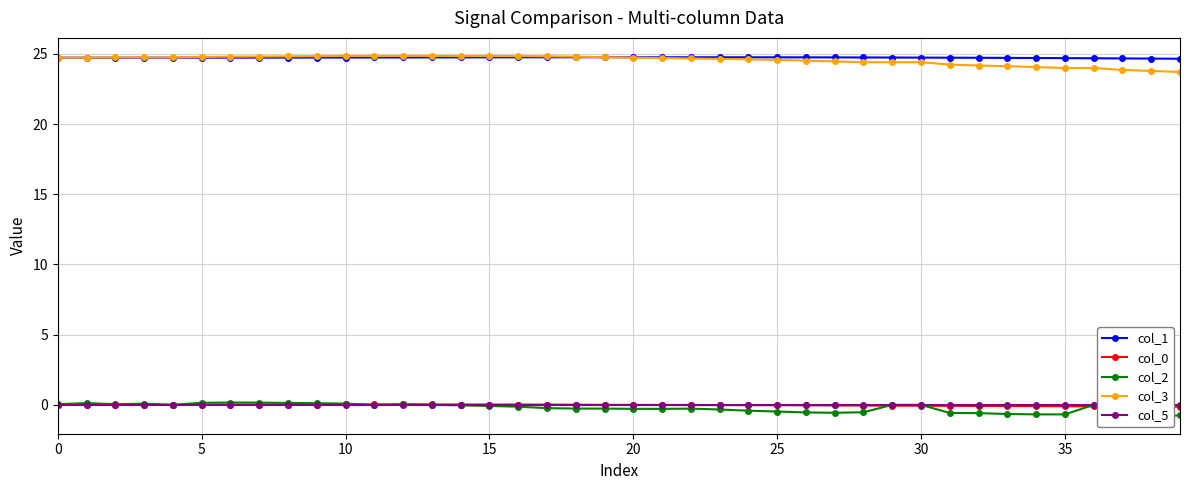

How many lines are shown in the chart?

5